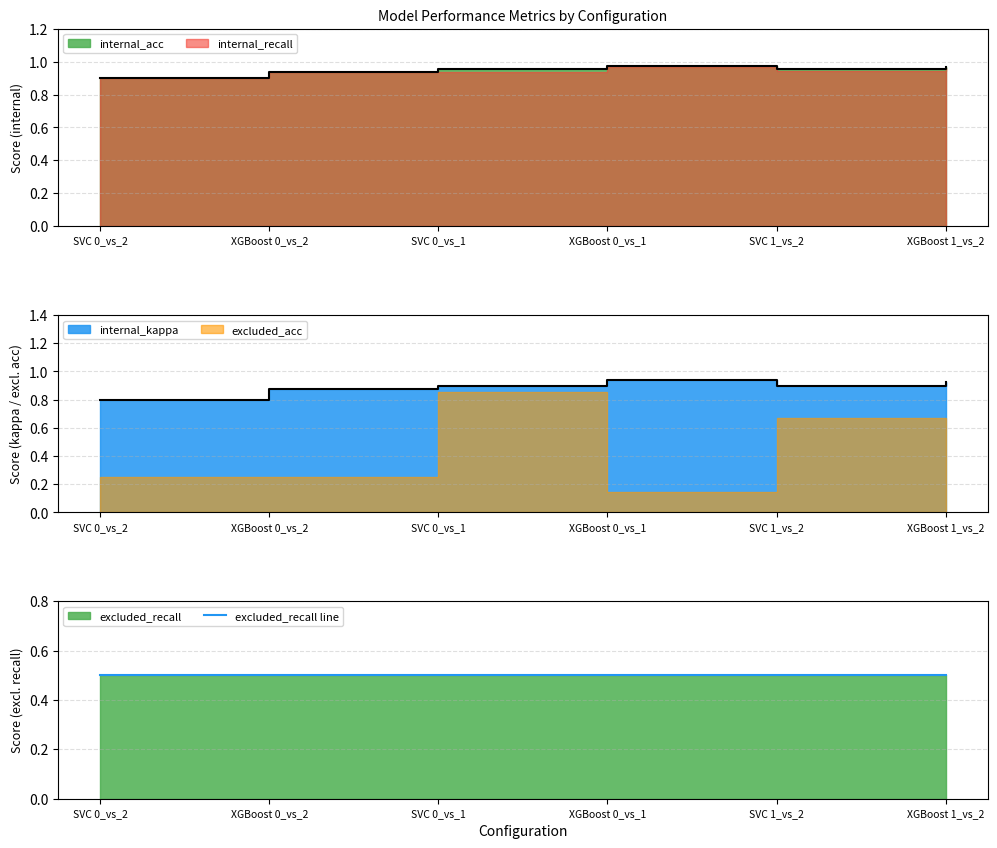

What is the sum of all internal_acc values?

5.7